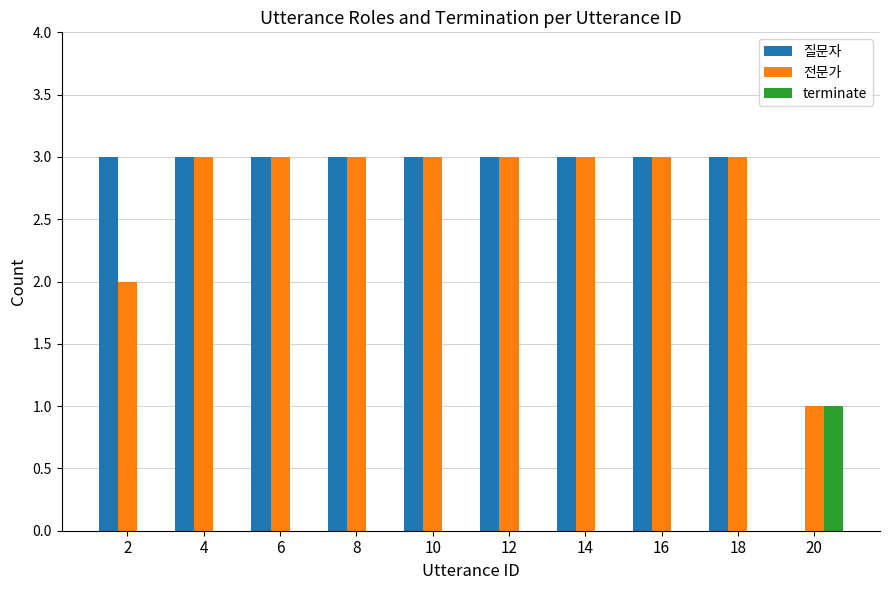

The value of 질문자 at 12 is 3. True or false?

True